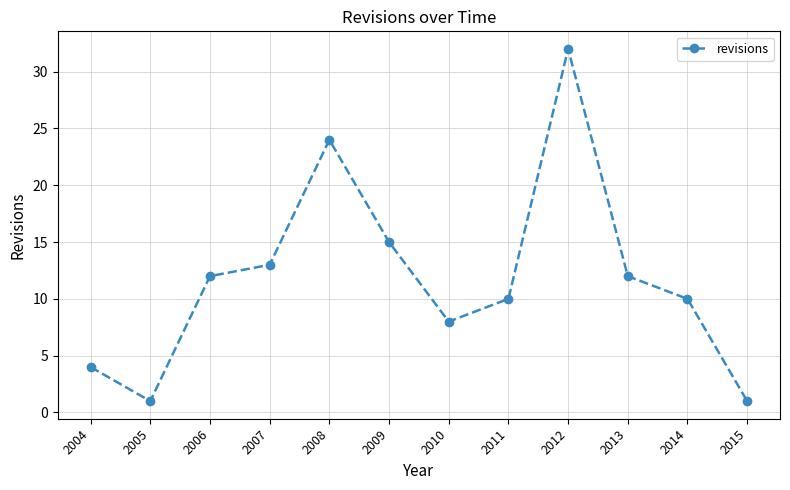

What is the change in value from 2008 to 2011?

-14